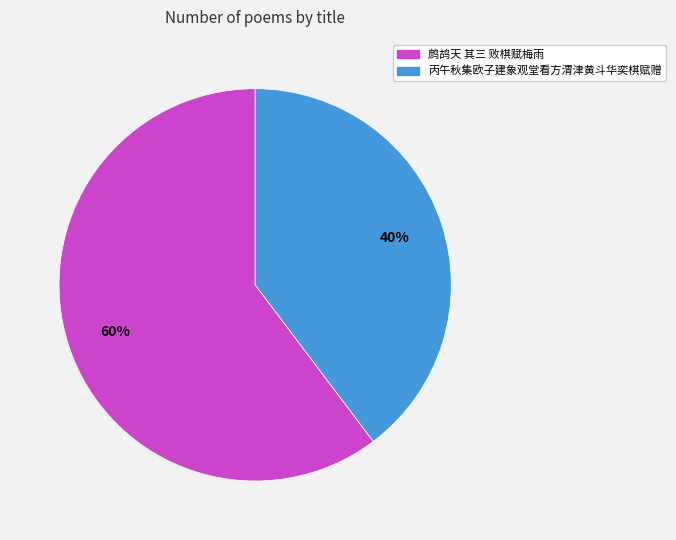

Which category has the smallest portion of the pie?

丙午秋集欧子建象观堂看方渭津黄斗华奕棋赋赠